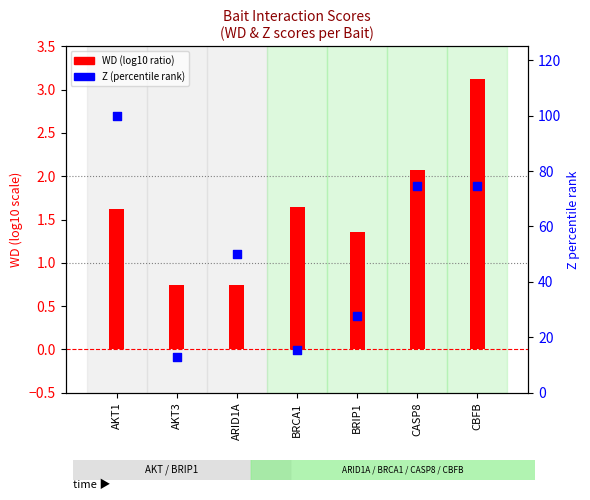

Which series has the largest Y range (max minus min)?

Z (percentile rank)